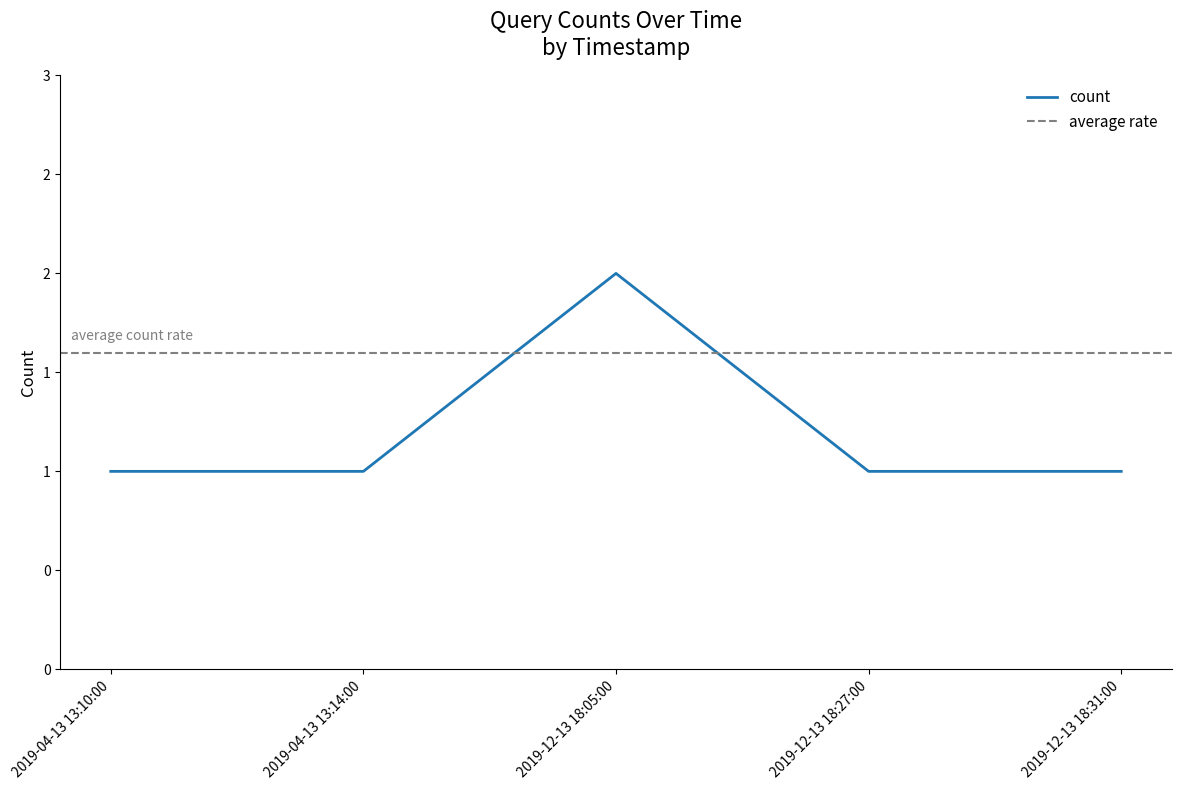

Reading left to right, extract all data points from this chart.

1	1	2	1	1